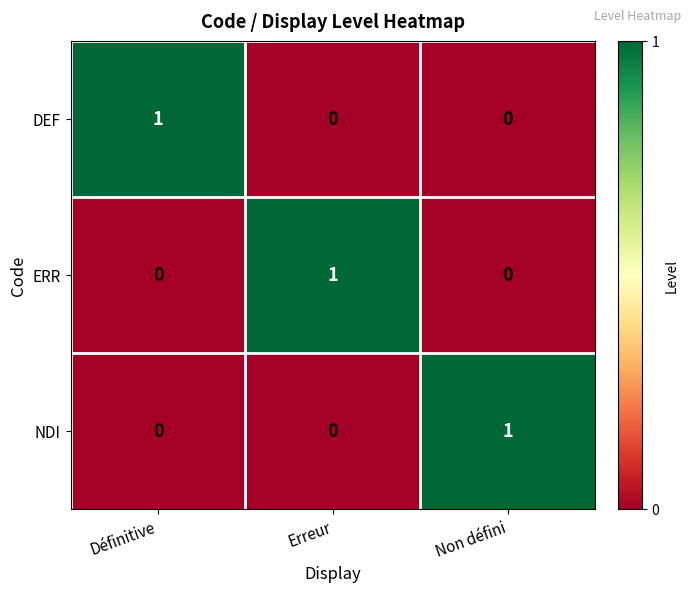

True or false: DEF has a value of 1 at Erreur.

False